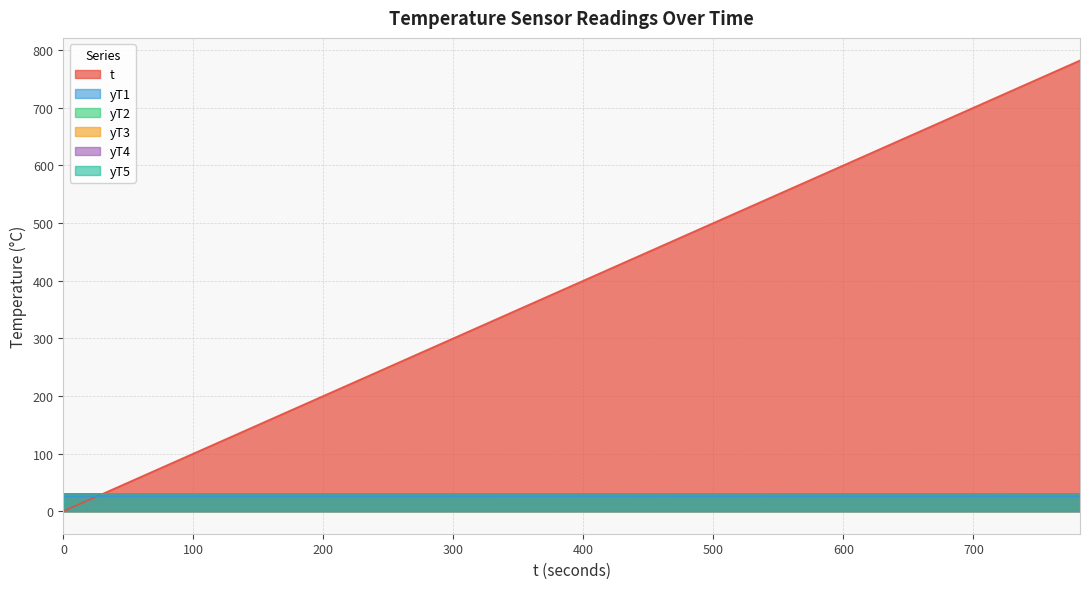

How many distinct data groups are displayed?

6